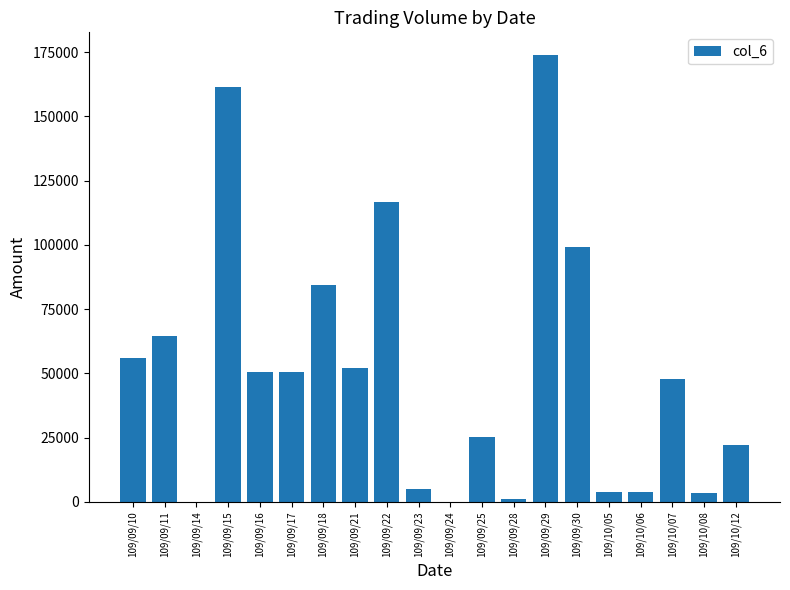

Where is the data nearest to the value 87015?

109/09/18